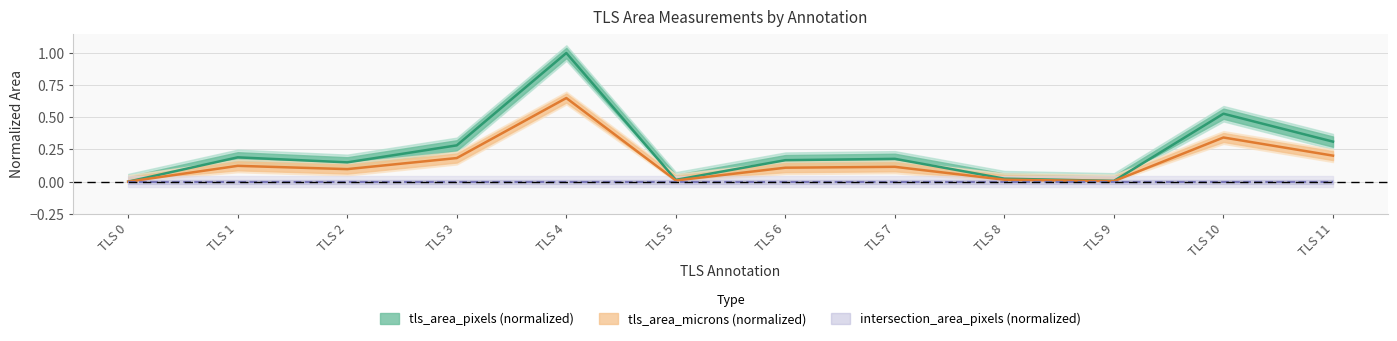

Is it true that tls_area_pixels equals 0.0 at TLS 8?

True